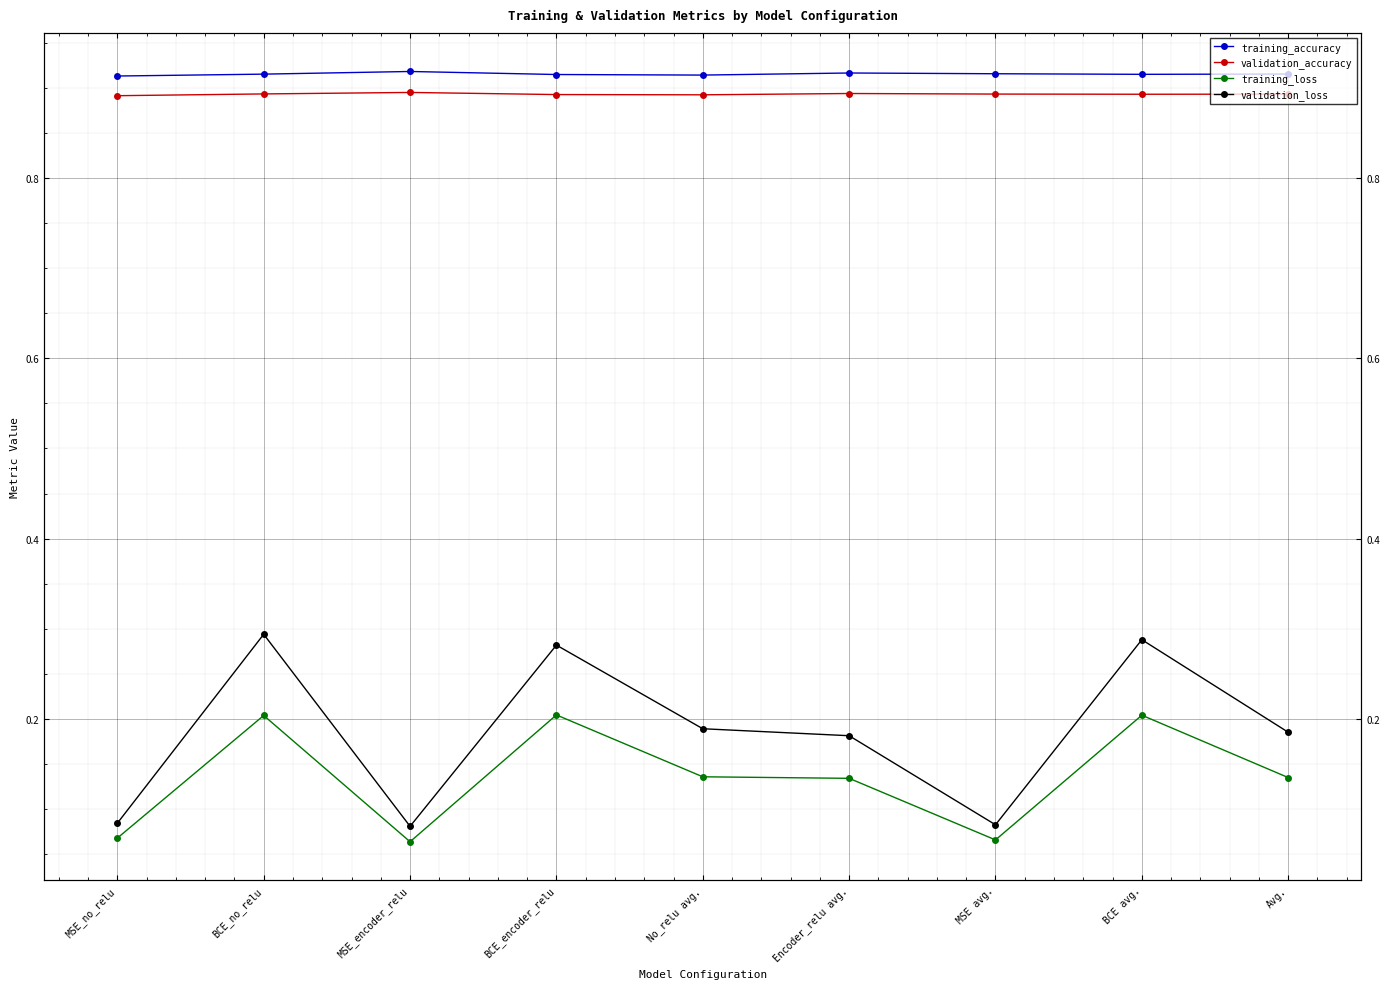

At how many categories does at least one series exceed 0?

9